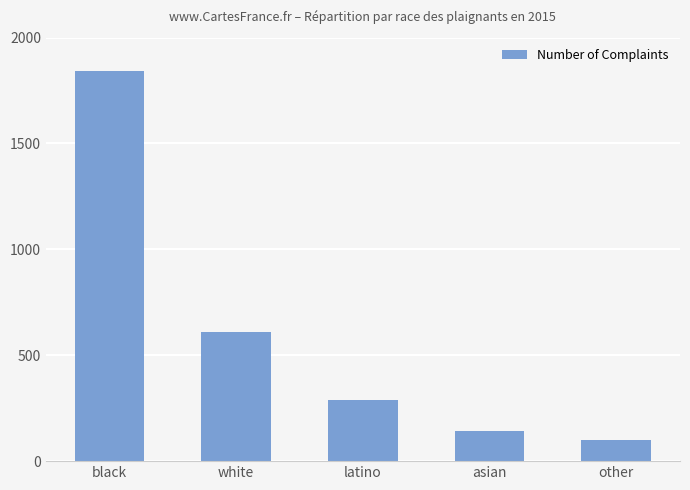

At which label is the value closest to 970?

white